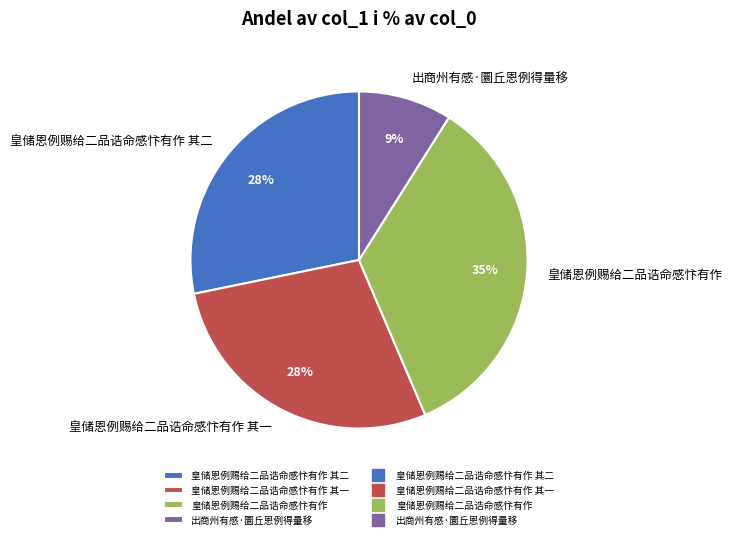

Does 出商州有感·圜丘恩例得量移 represent more than half of the total?

No